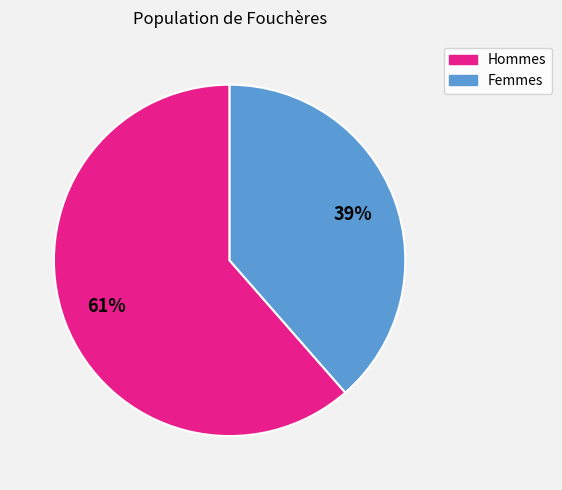

Is there any slice that represents more than half of the pie?

Yes